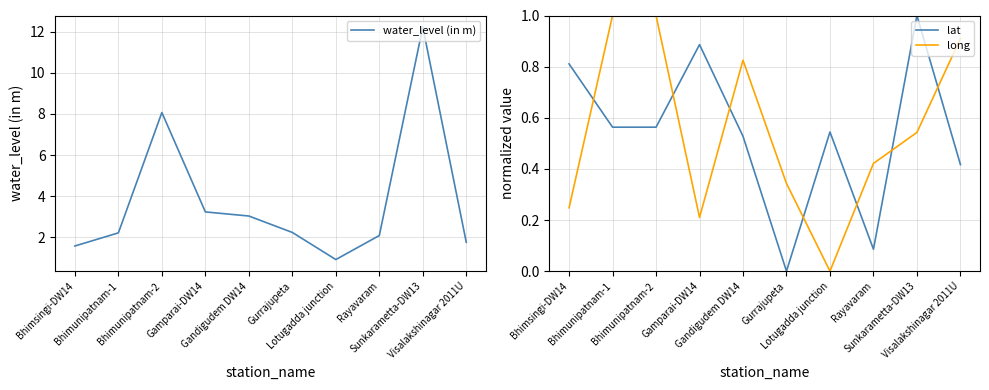

What is the difference between the highest and lowest values at Sunkarametta-DW13?

11.7